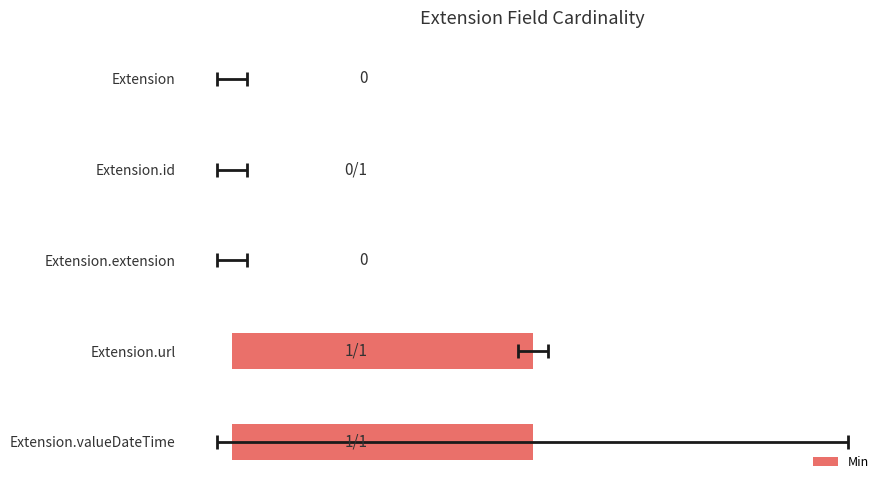

How many values exceed 0?

2